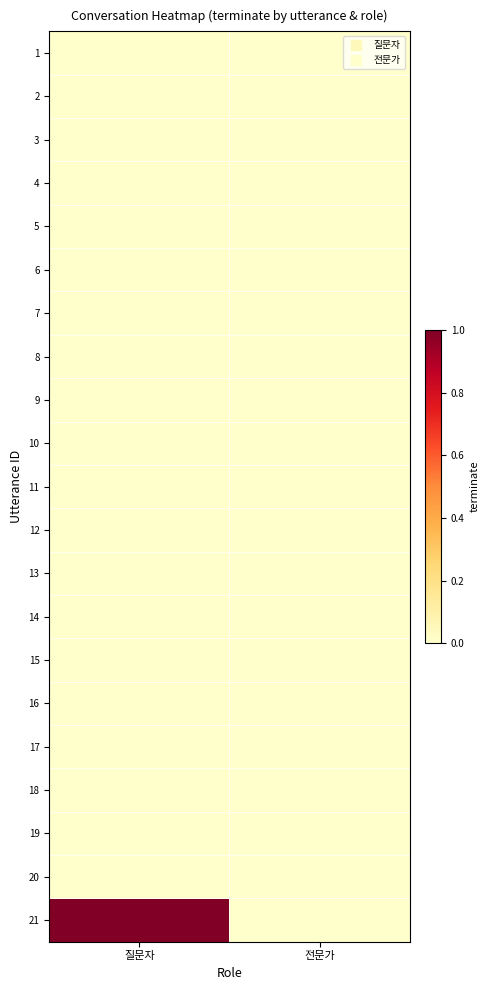

What is the maximum value shown in the chart?

1